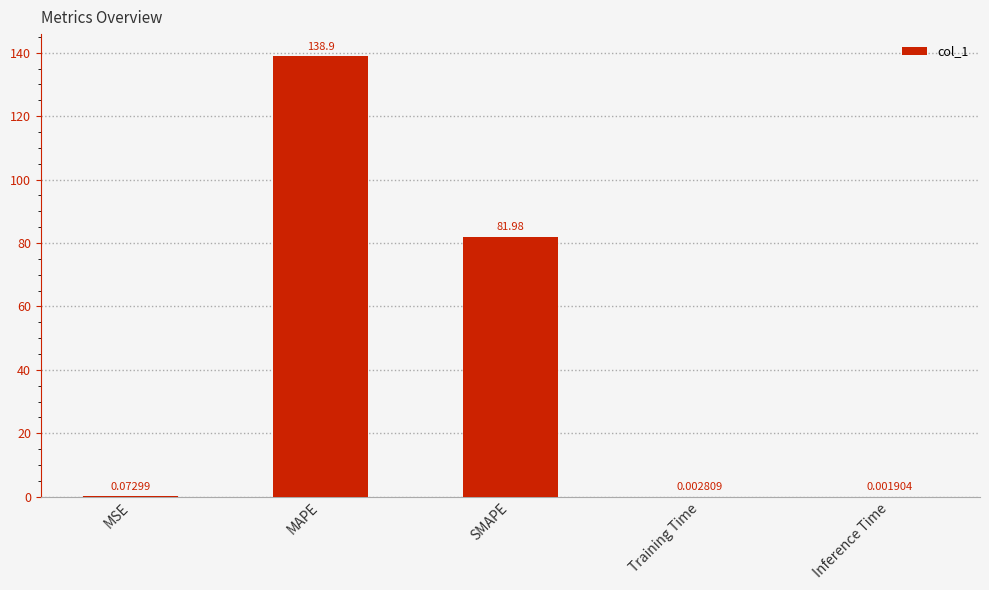

Which category has the highest value across all series?

MAPE